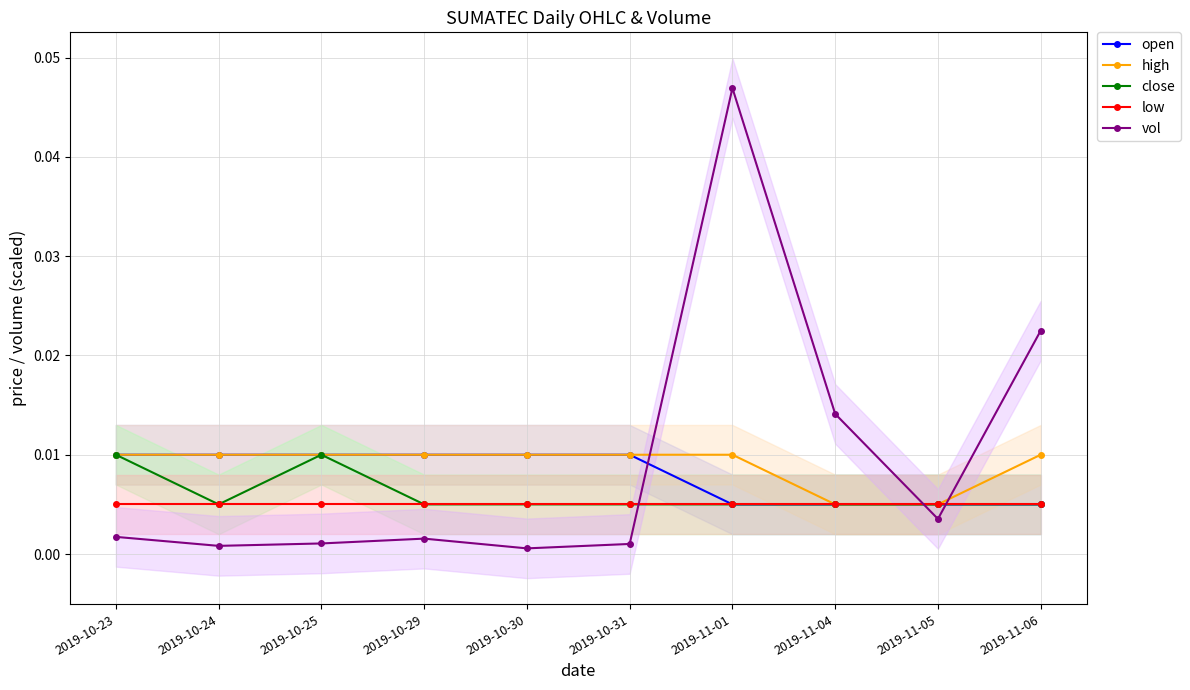

How many intersections are there between high and vol?

3